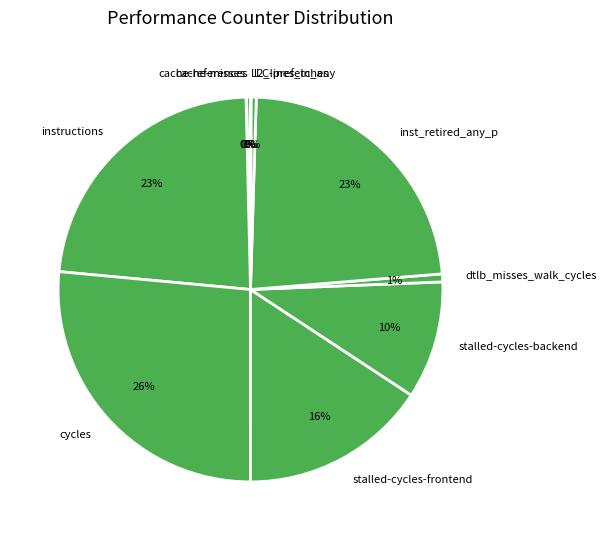

Which category has the biggest portion of the pie?

cycles